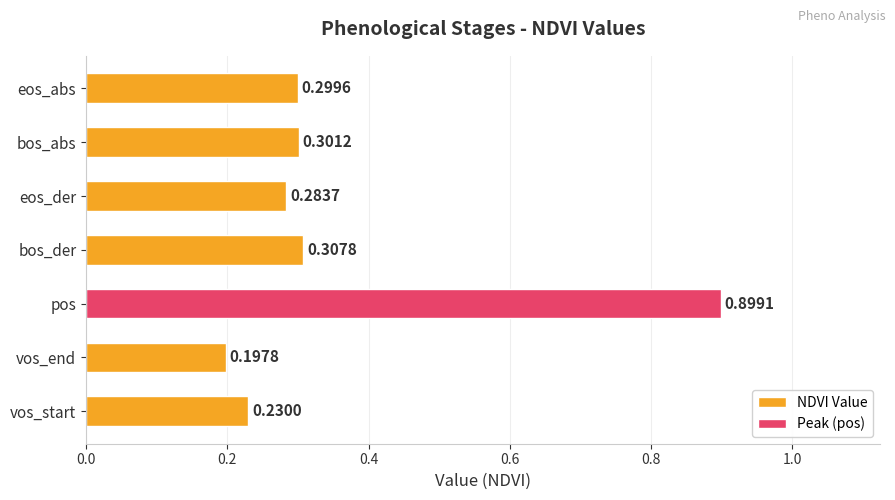

What is the greatest value displayed?

0.9